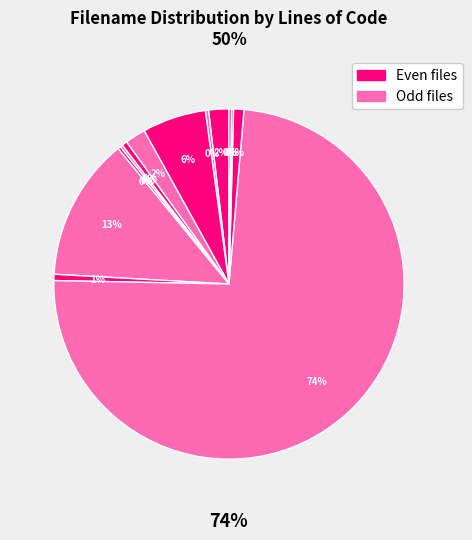

The create.php slice represents 0% of the pie. True or false?

True